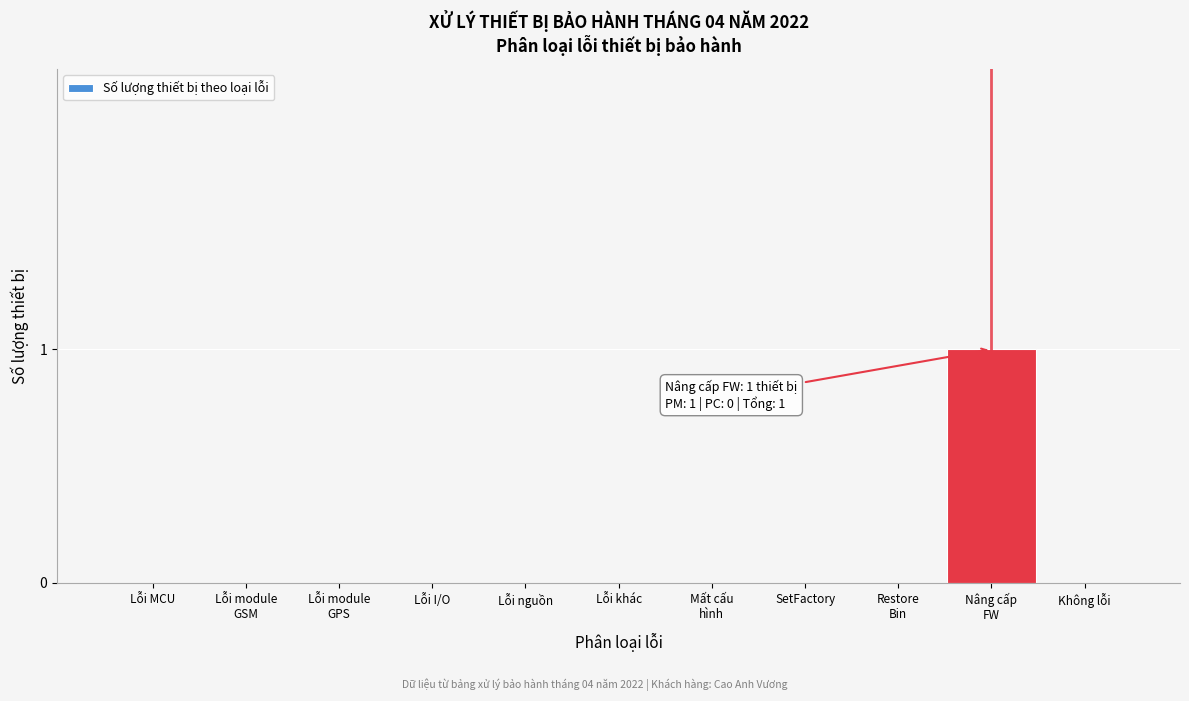

The value at Lỗi nguồn is 0. True or false?

True